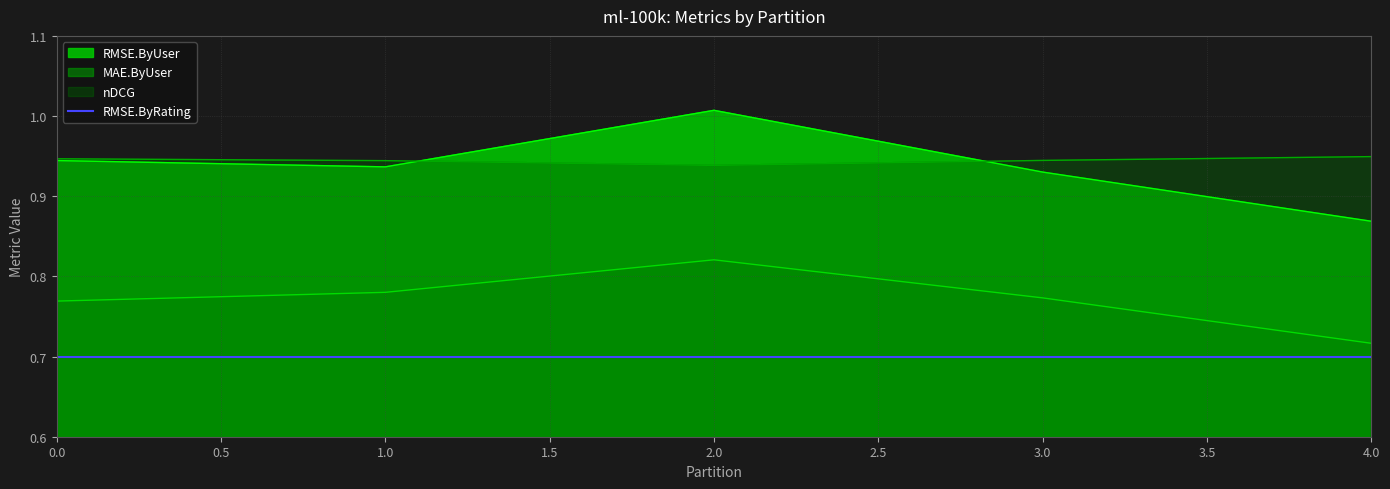

Reading left to right, extract all data points from this chart.

RMSE.ByUser: 0.9	0.9	1.0	0.9	0.9
nDCG: 0.9	0.9	0.9	0.9	0.9
MAE.ByUser: 0.8	0.8	0.8	0.8	0.7